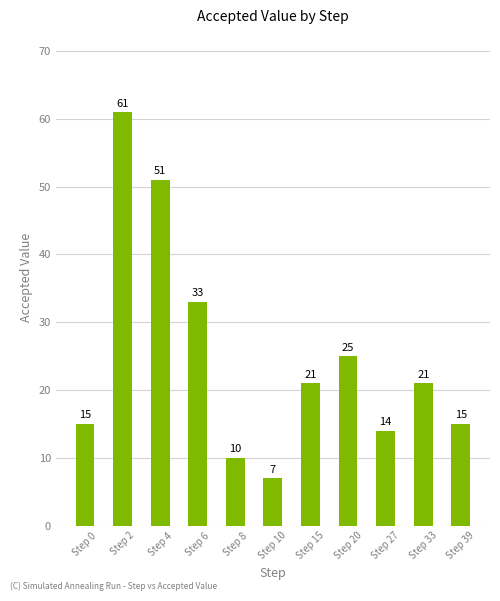

What is the value of the 5th bar from the left?

10